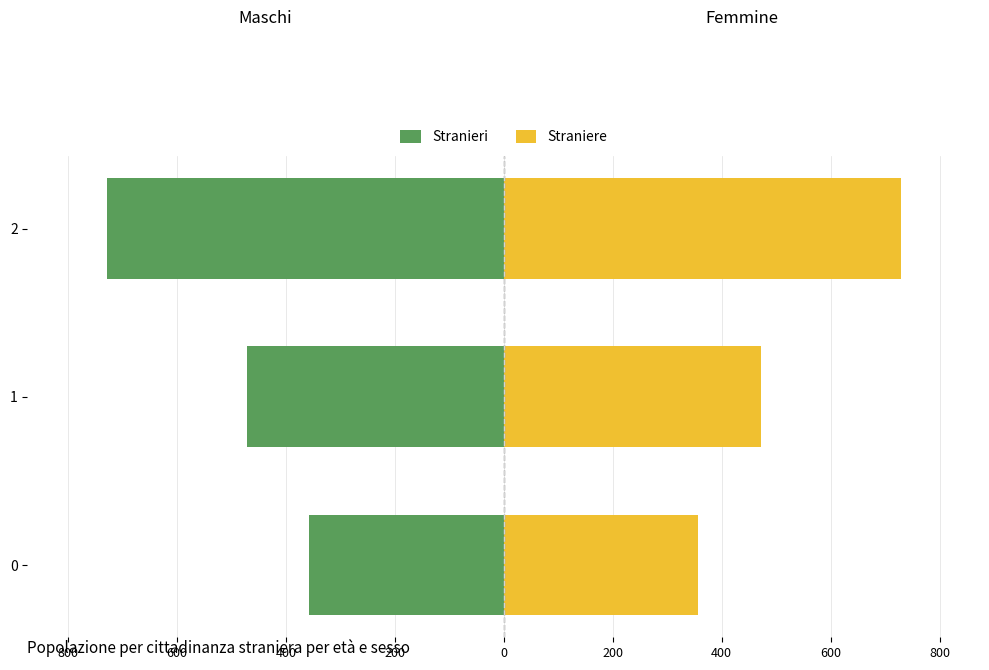

Rank the series by their maximum value, from lowest to highest.

Stranieri, Straniere